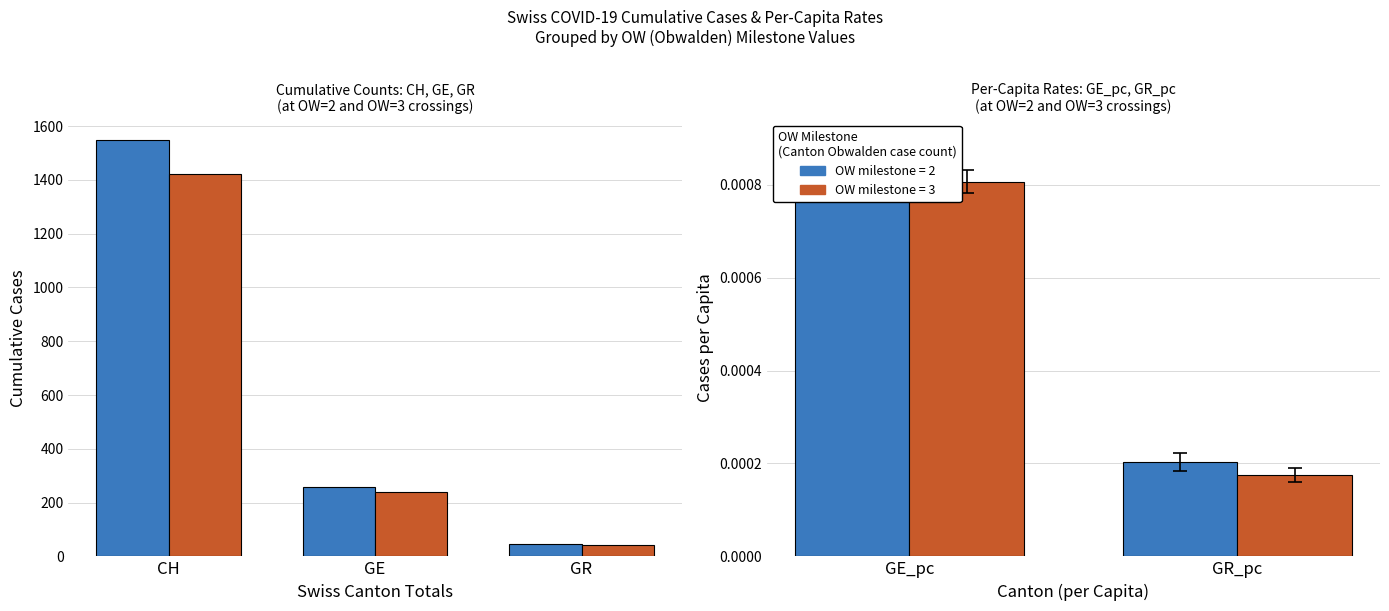

Which has a higher value, GR_pc or GE_pc?

GE_pc